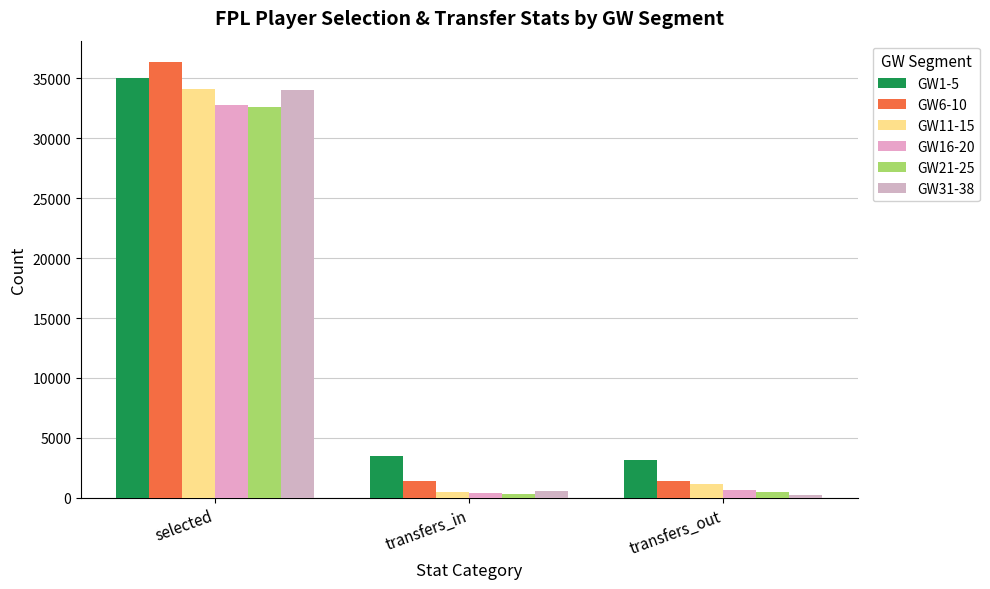

Rank the series at transfers_in from lowest to highest value.

GW21-25, GW16-20, GW11-15, GW31-38, GW6-10, GW1-5